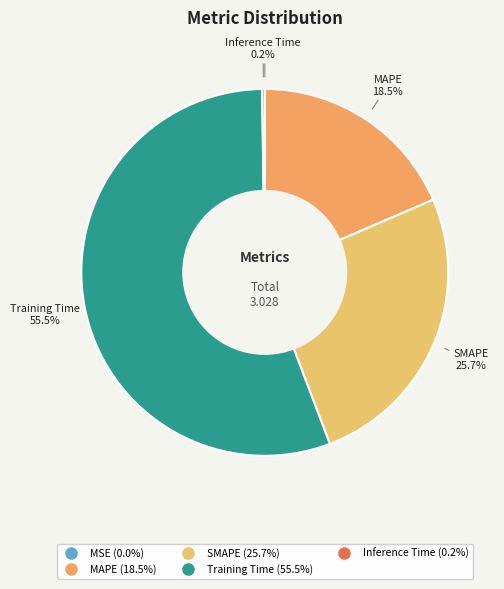

Is there a majority slice in this chart?

Yes